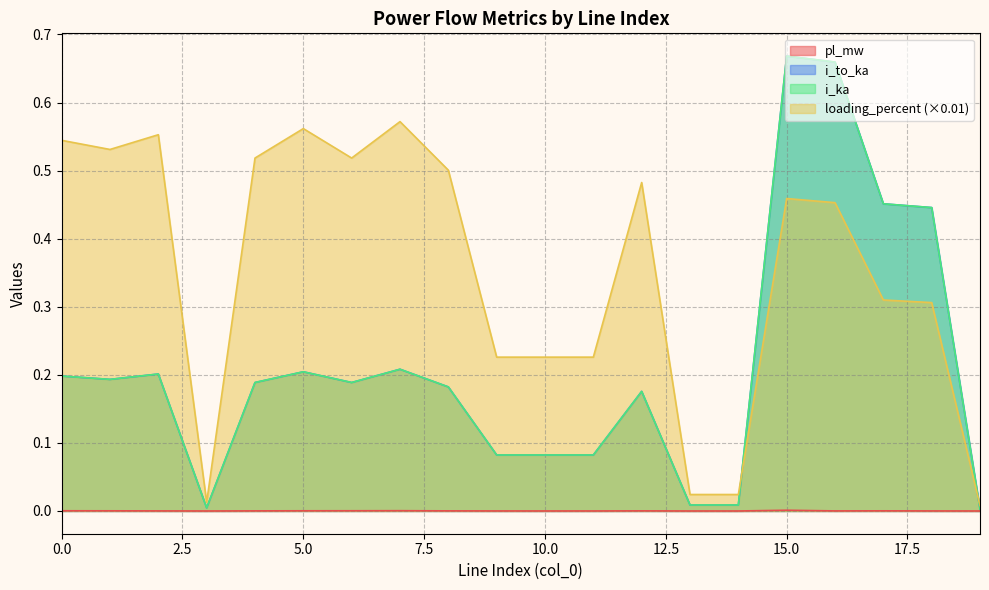

True or false: i_ka has more than 0 interior local peaks.

True